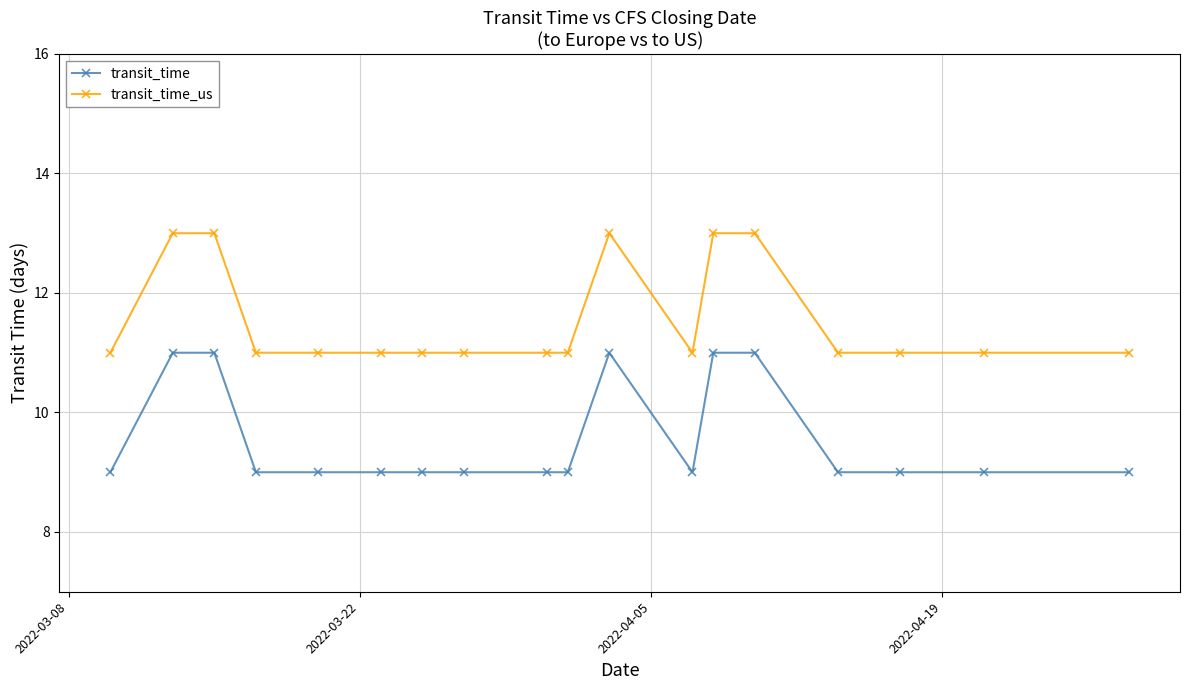

Which series has the largest total across all categories?

transit_time_us